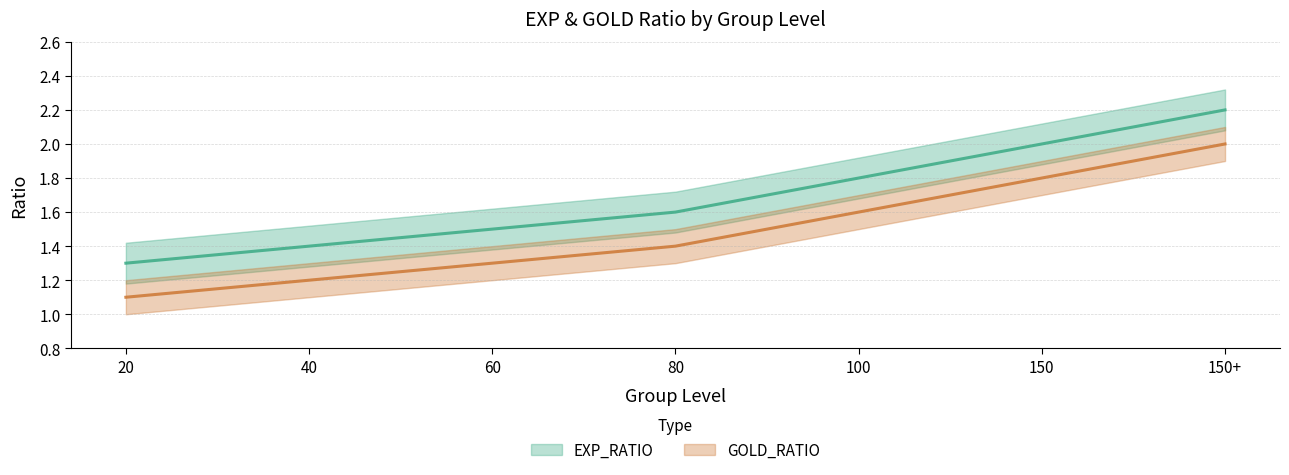

Reading left to right, transcribe all the data shown in this chart.

EXP_RATIO: 20=1.3	40=1.4	60=1.5	80=1.6	100=1.8	150=2.0	150+=2.2
GOLD_RATIO: 20=1.1	40=1.2	60=1.3	80=1.4	100=1.6	150=1.8	150+=2.0